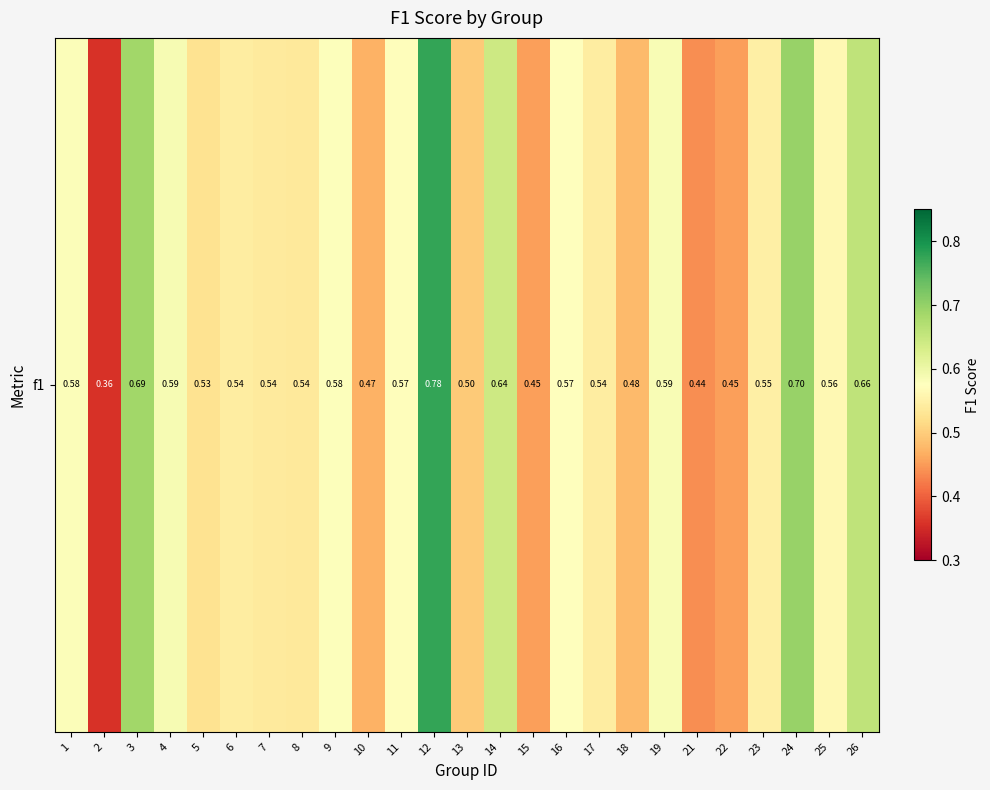

The chart shows a value of 0.4 at 21. True or false?

True